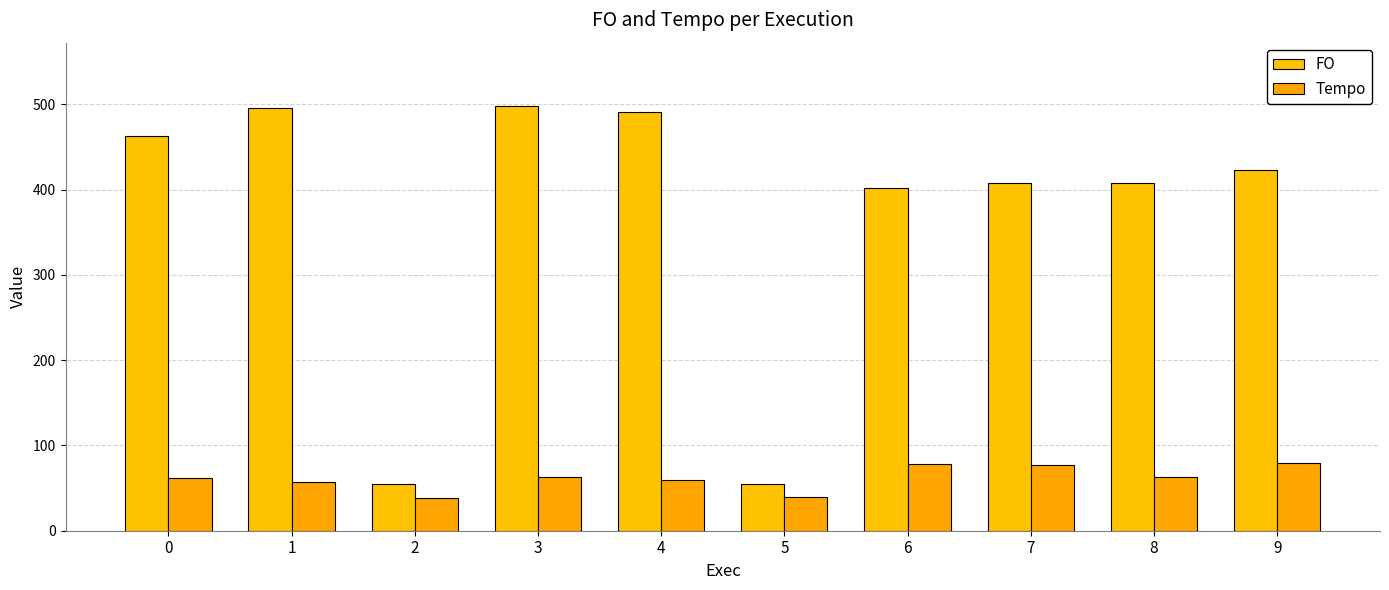

What is the difference between the Tempo values at 8 and 1?

6.2